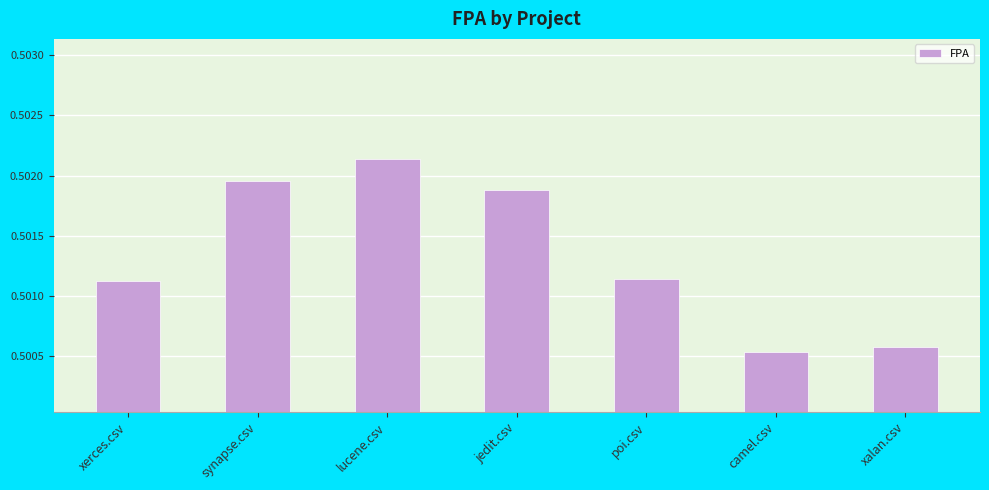

How many values are between 0 and 1?

7